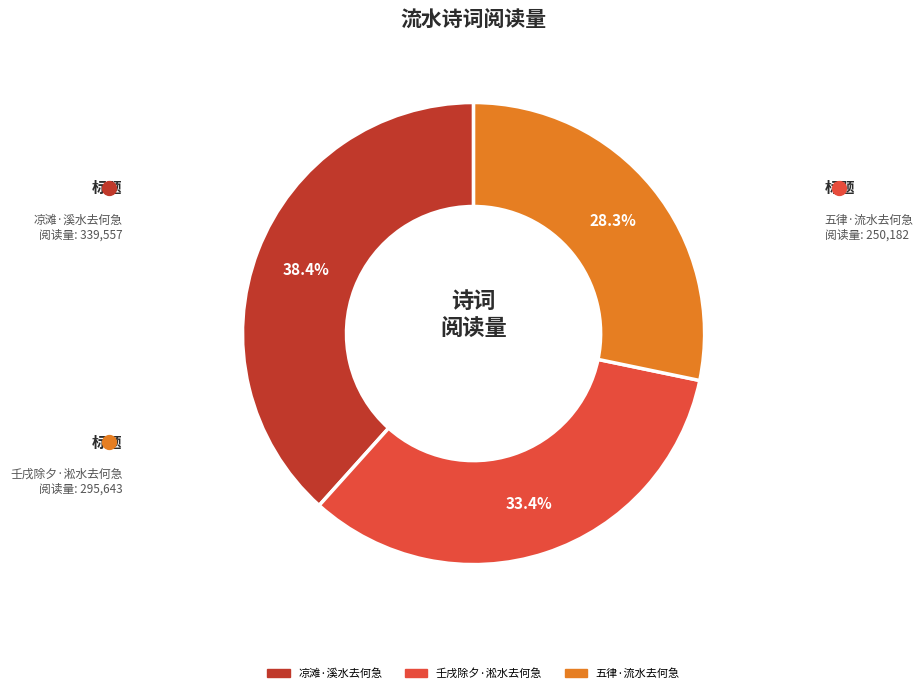

Is it true that 凉滩·溪水去何急 is 38% of the pie?

True